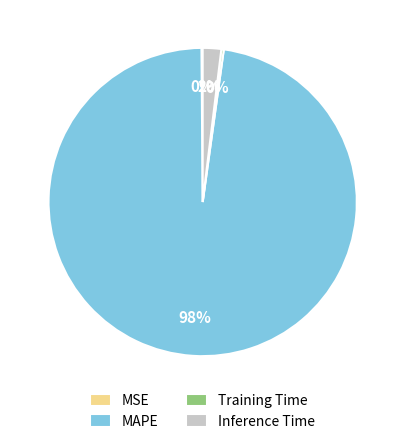

To the nearest percent, what is the average slice percentage?

25%